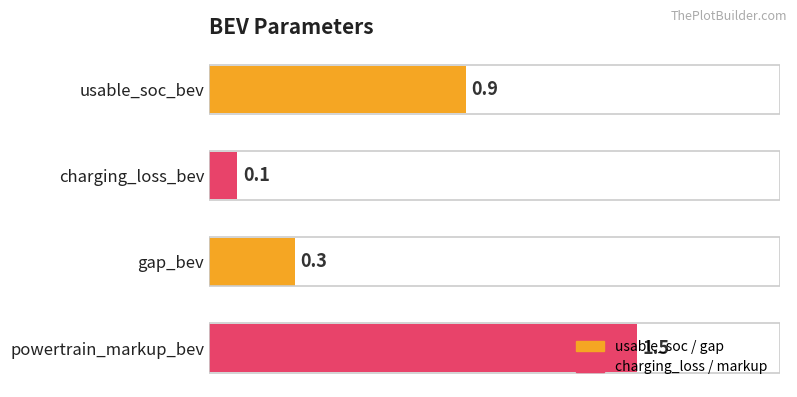

What is the average value?

0.7